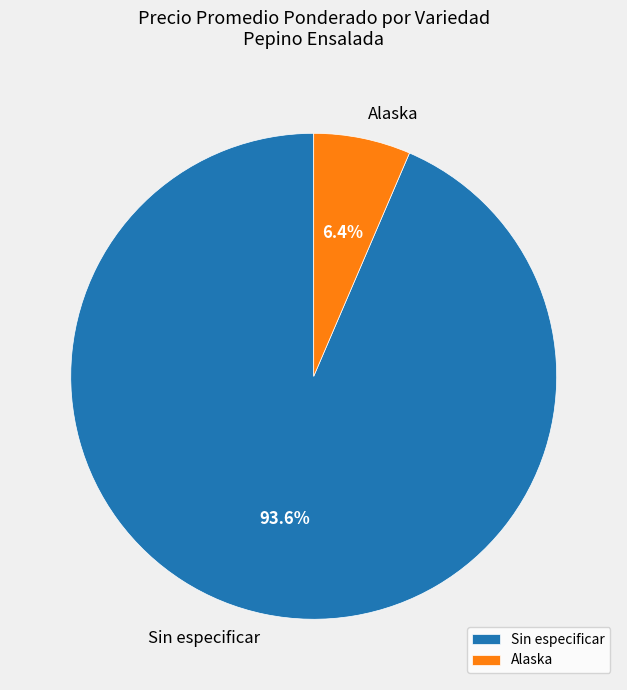

Which slice is the smallest?

Alaska